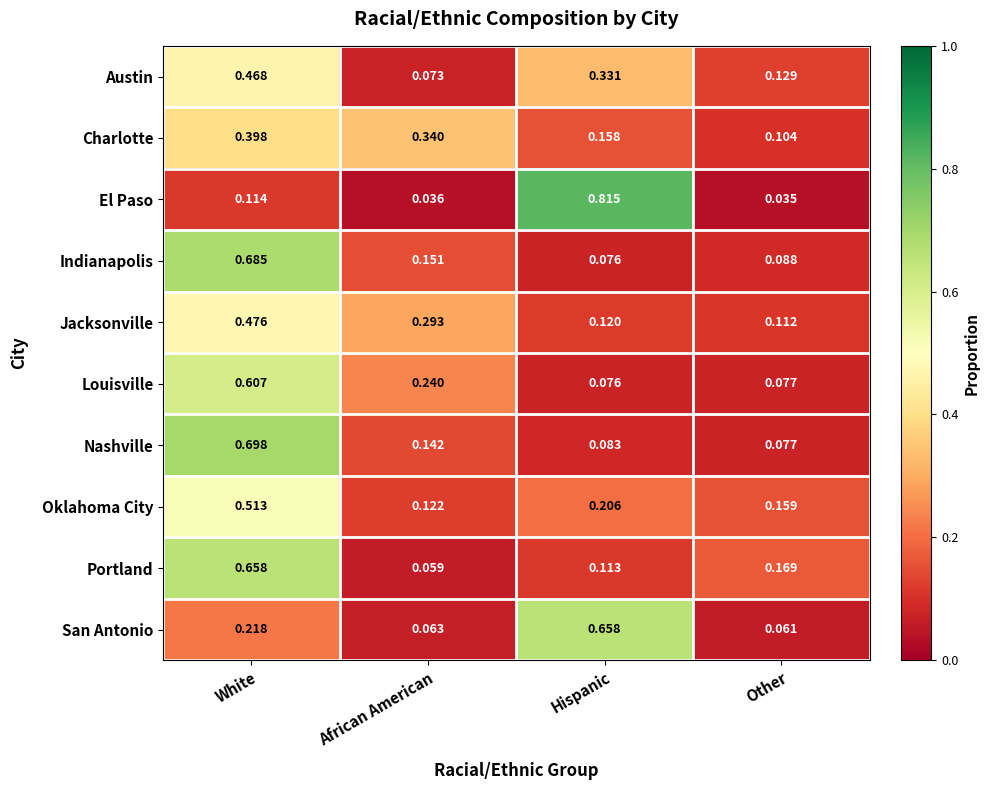

Which series has the widest spread of values?

El Paso